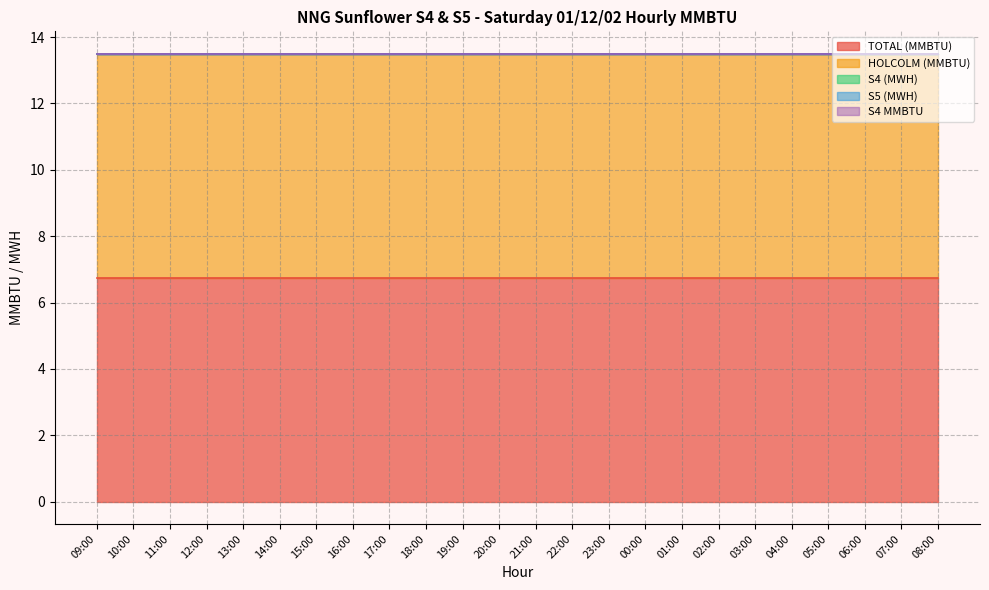

The HOLCOLM (MMBTU) series shows 4.4 at 04:00. True or false?

False